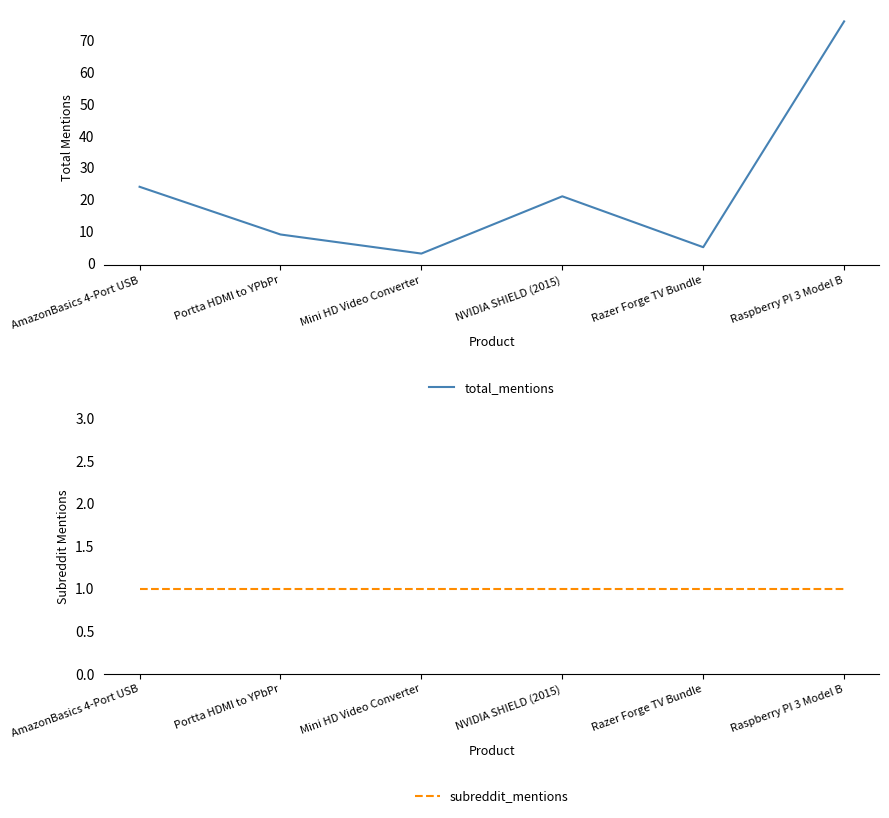

True or false: subreddit_mentions has more than 0 interior local peaks.

False